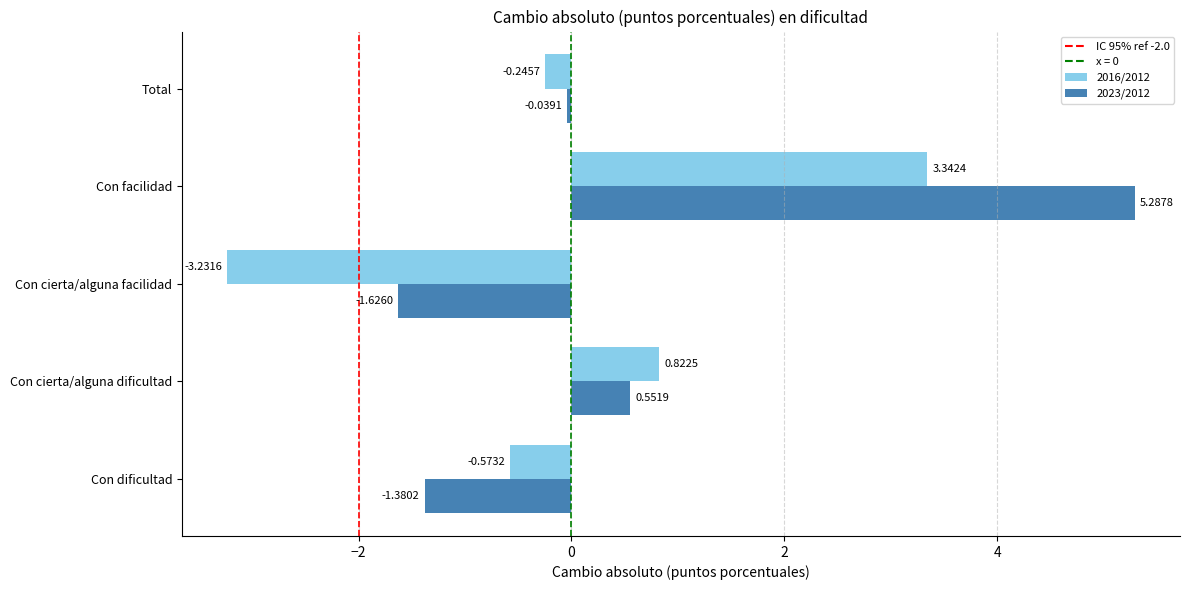

Count the number of data series in this chart.

2